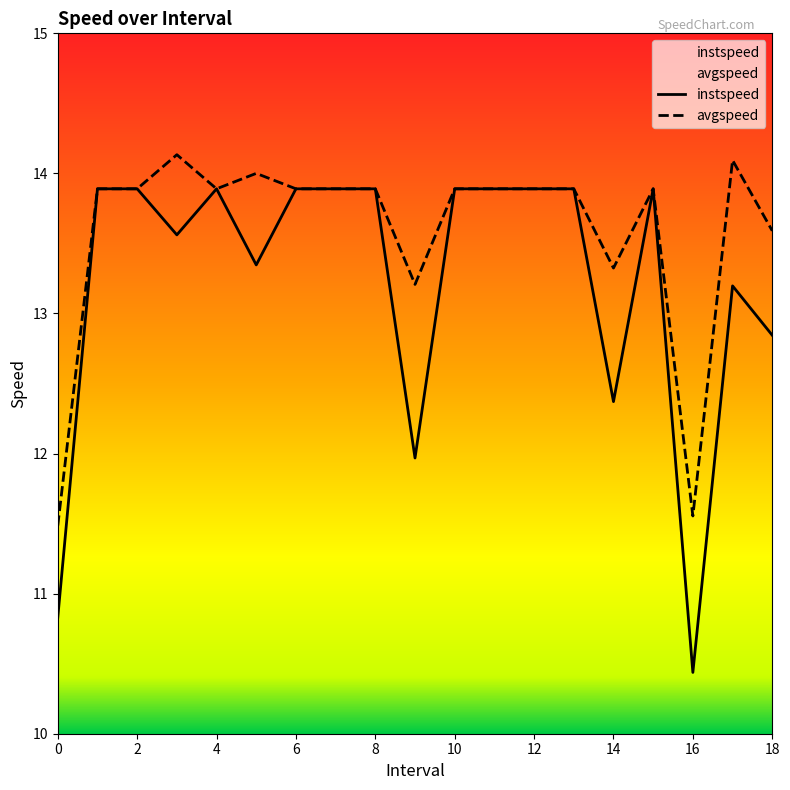

True or false: avgspeed and instspeed cross at least once.

False